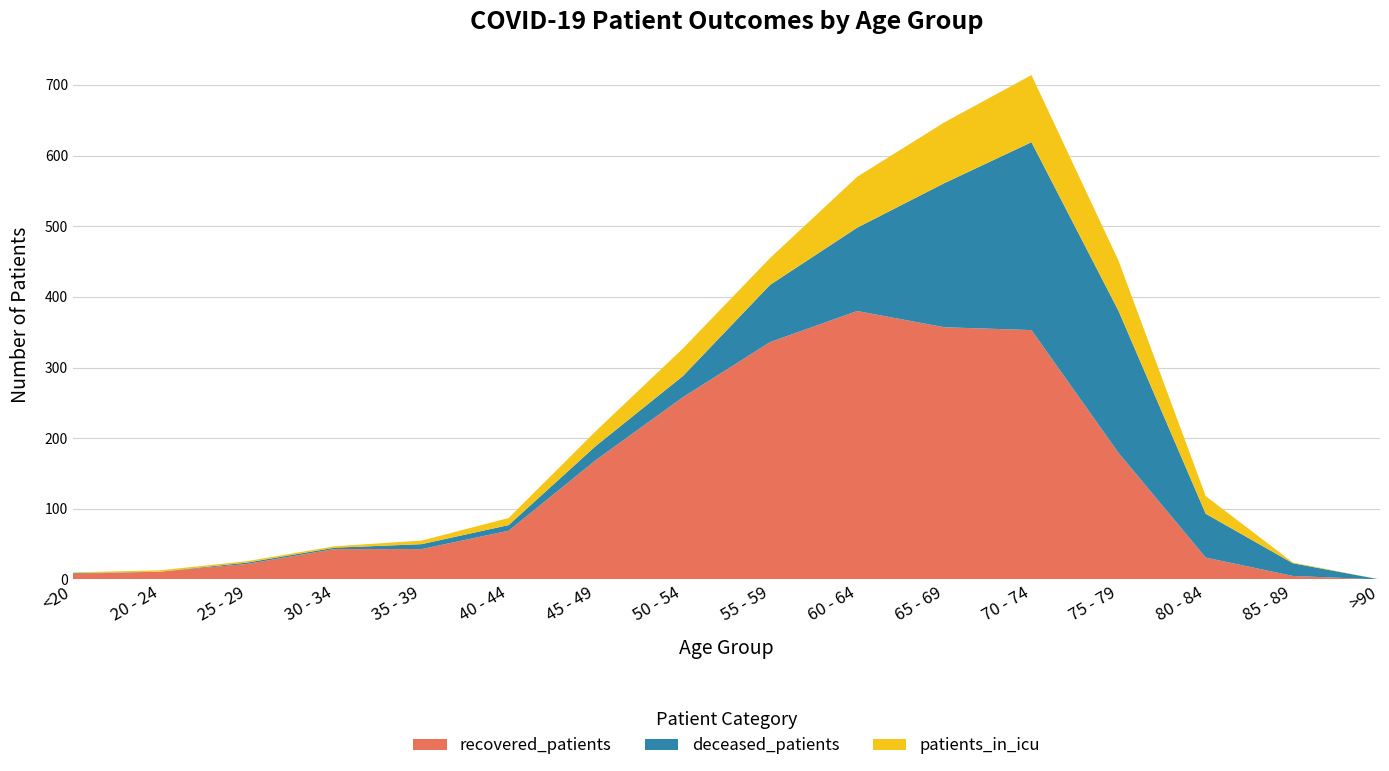

Reading left to right, transcribe all the data shown in this chart.

recovered_patients: <20=8	20 - 24=11	25 - 29=22	30 - 34=43	35 - 39=43	40 - 44=69	45 - 49=169	50 - 54=258	55 - 59=336	60 - 64=380	65 - 69=357	70 - 74=353	75 - 79=179	80 - 84=31	85 - 89=5	>90=0
deceased_patients: <20=1	20 - 24=0	25 - 29=2	30 - 34=2	35 - 39=7	40 - 44=8	45 - 49=20	50 - 54=30	55 - 59=81	60 - 64=118	65 - 69=204	70 - 74=266	75 - 79=201	80 - 84=62	85 - 89=18	>90=0
patients_in_icu: <20=1	20 - 24=2	25 - 29=2	30 - 34=2	35 - 39=5	40 - 44=10	45 - 49=21	50 - 54=39	55 - 59=38	60 - 64=72	65 - 69=86	70 - 74=95	75 - 79=71	80 - 84=25	85 - 89=1	>90=0